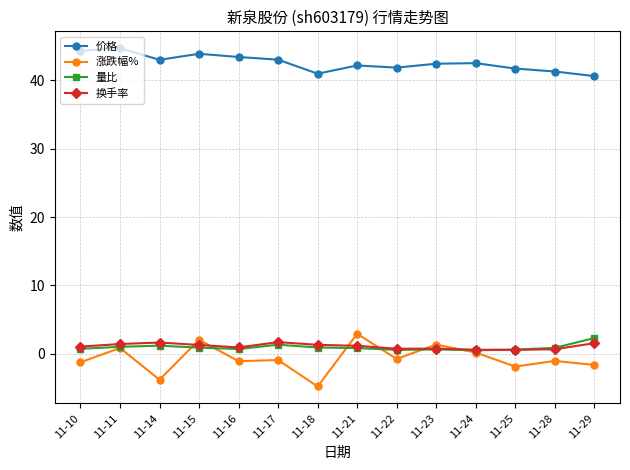

Where does the 价格 series first go above 42?

11-10